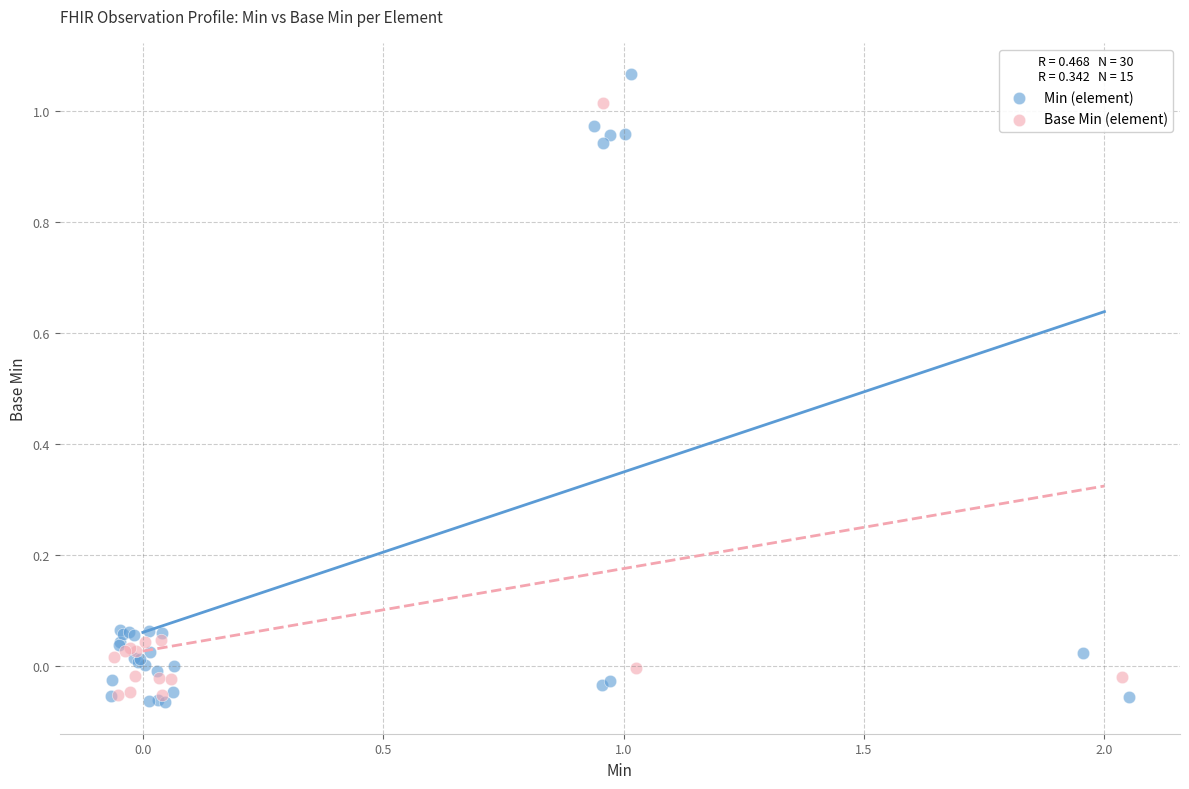

Which series contains the highest Y value?

Min (element)